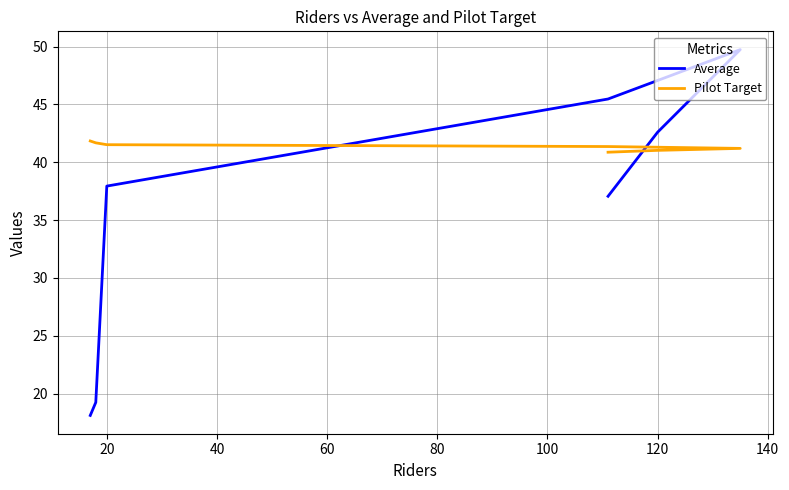

List the series in order of their peak value, highest first.

Average, Pilot Target